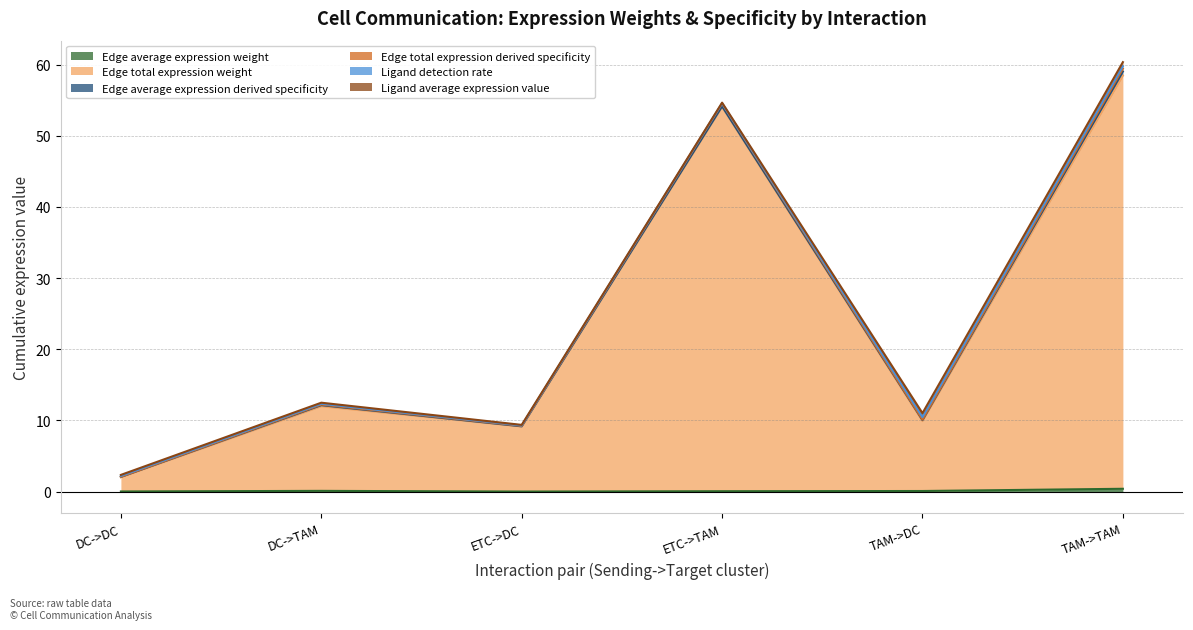

Where is Edge total expression weight nearest to the value 30?

DC->TAM